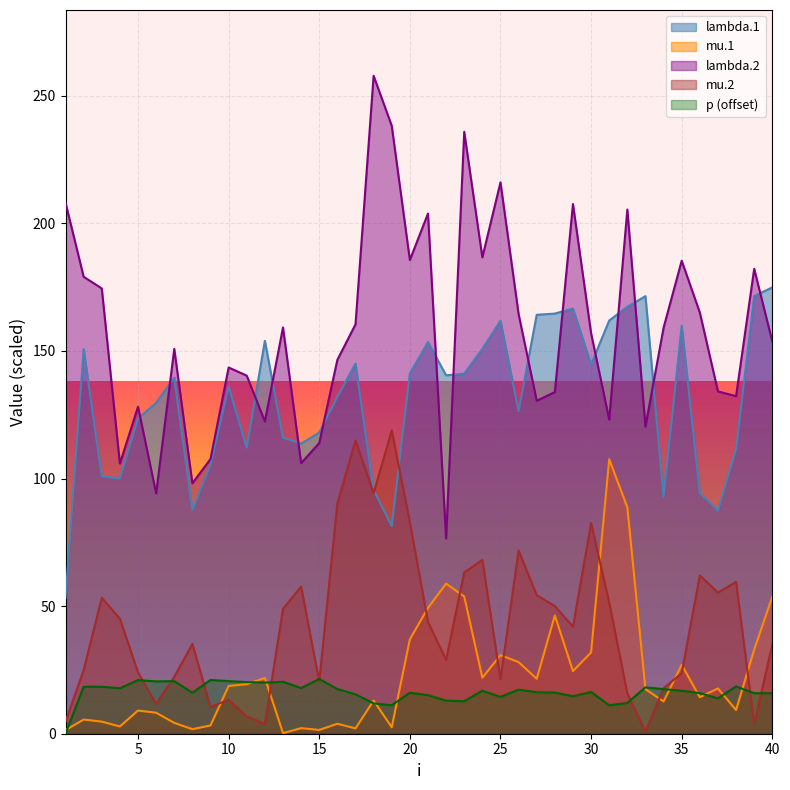

What is the value of the p point at the 5th from the left?

21.0